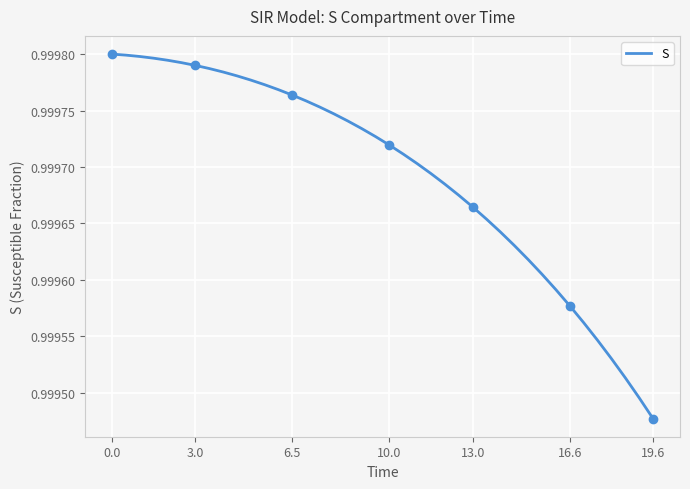

Is this an area chart (filled region under the line)?

No